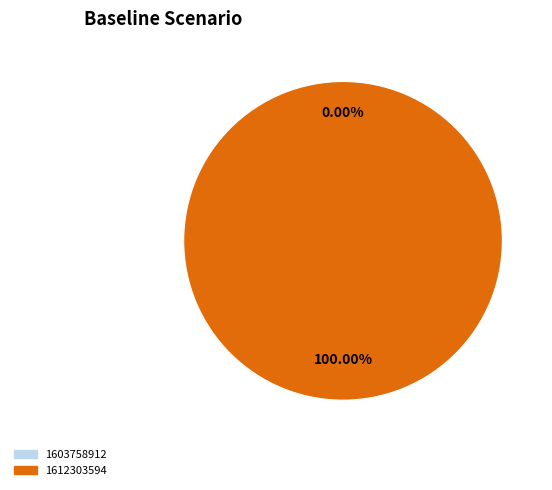

Which category has the smallest portion of the pie?

1603758912